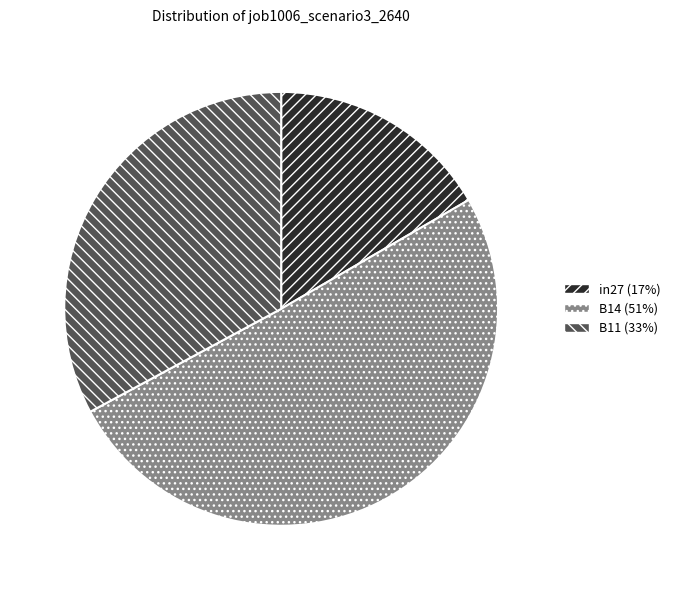

What is the smallest slice in the pie chart?

in27